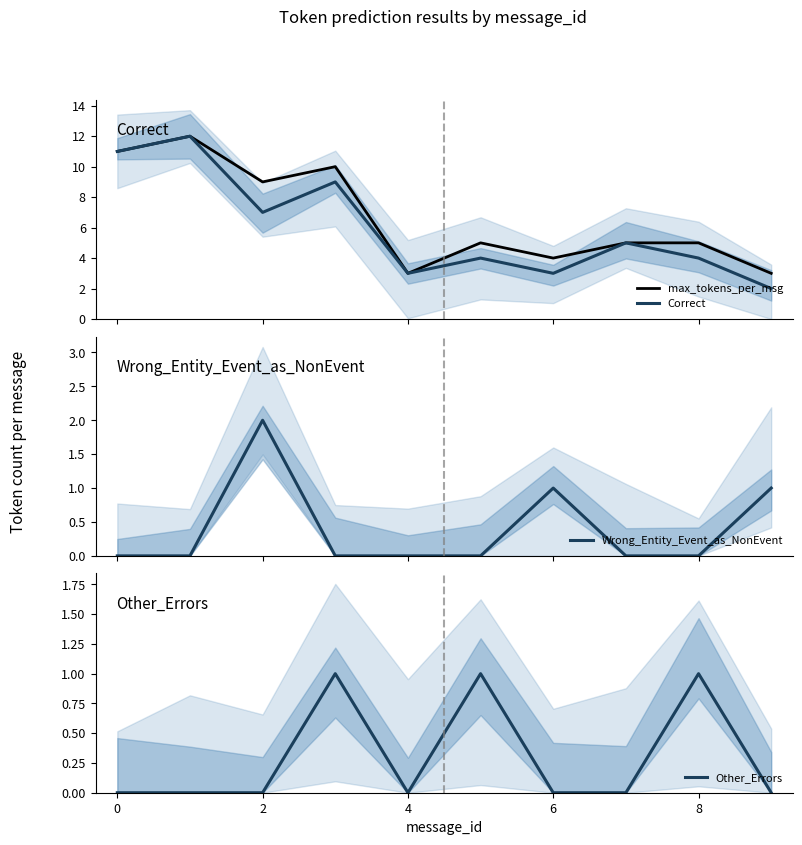

What is the minimum value for max_tokens_per_msg?

3